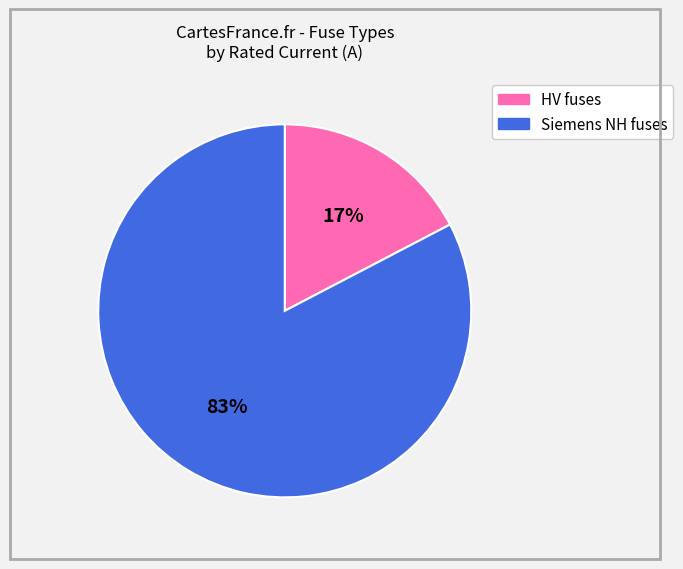

Is there a majority slice in this chart?

Yes